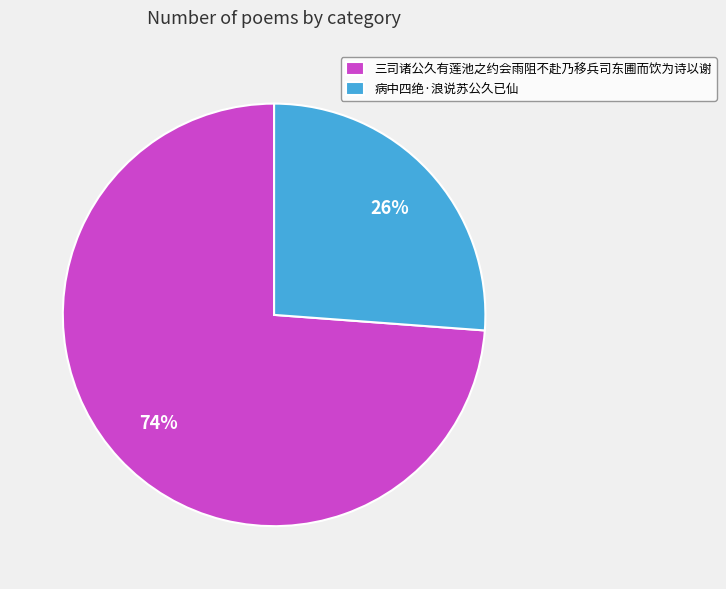

To the nearest percent, what portion does 病中四绝·浪说苏公久已仙 represent?

26%